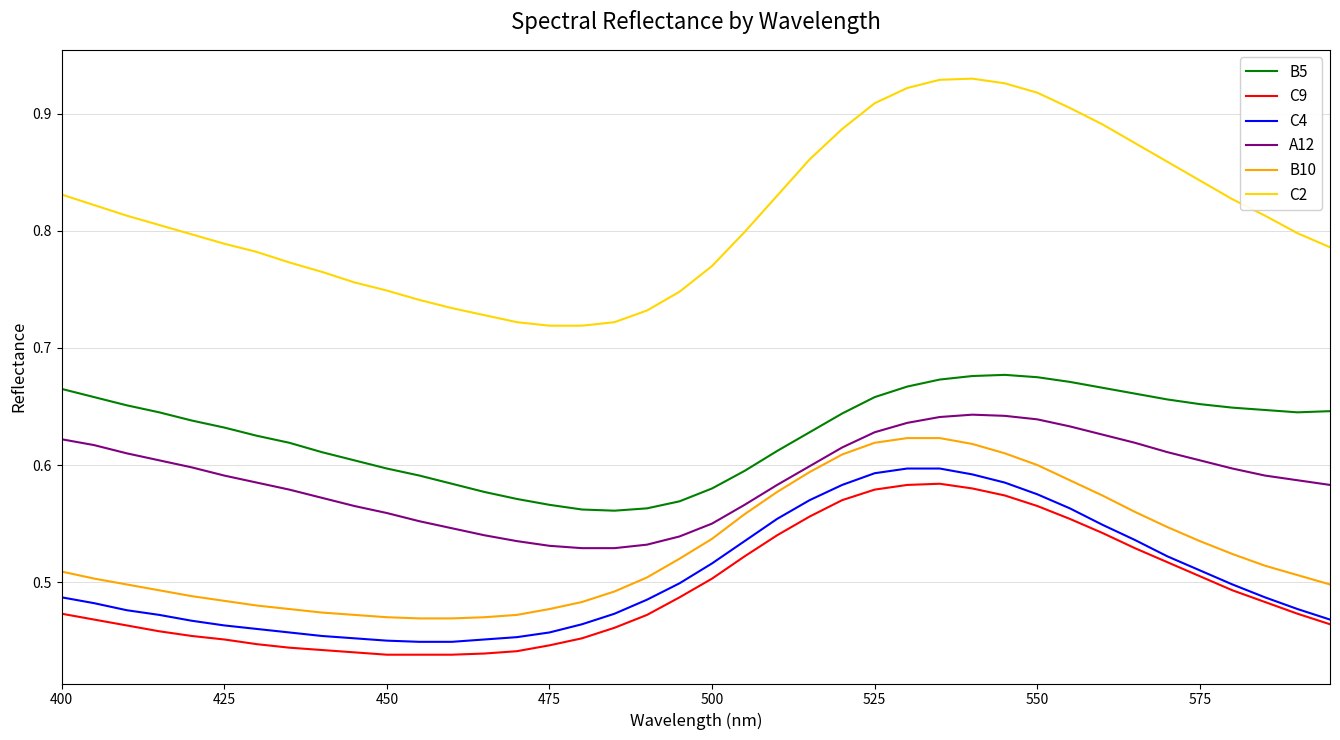

Which series has the largest total across all categories?

C2